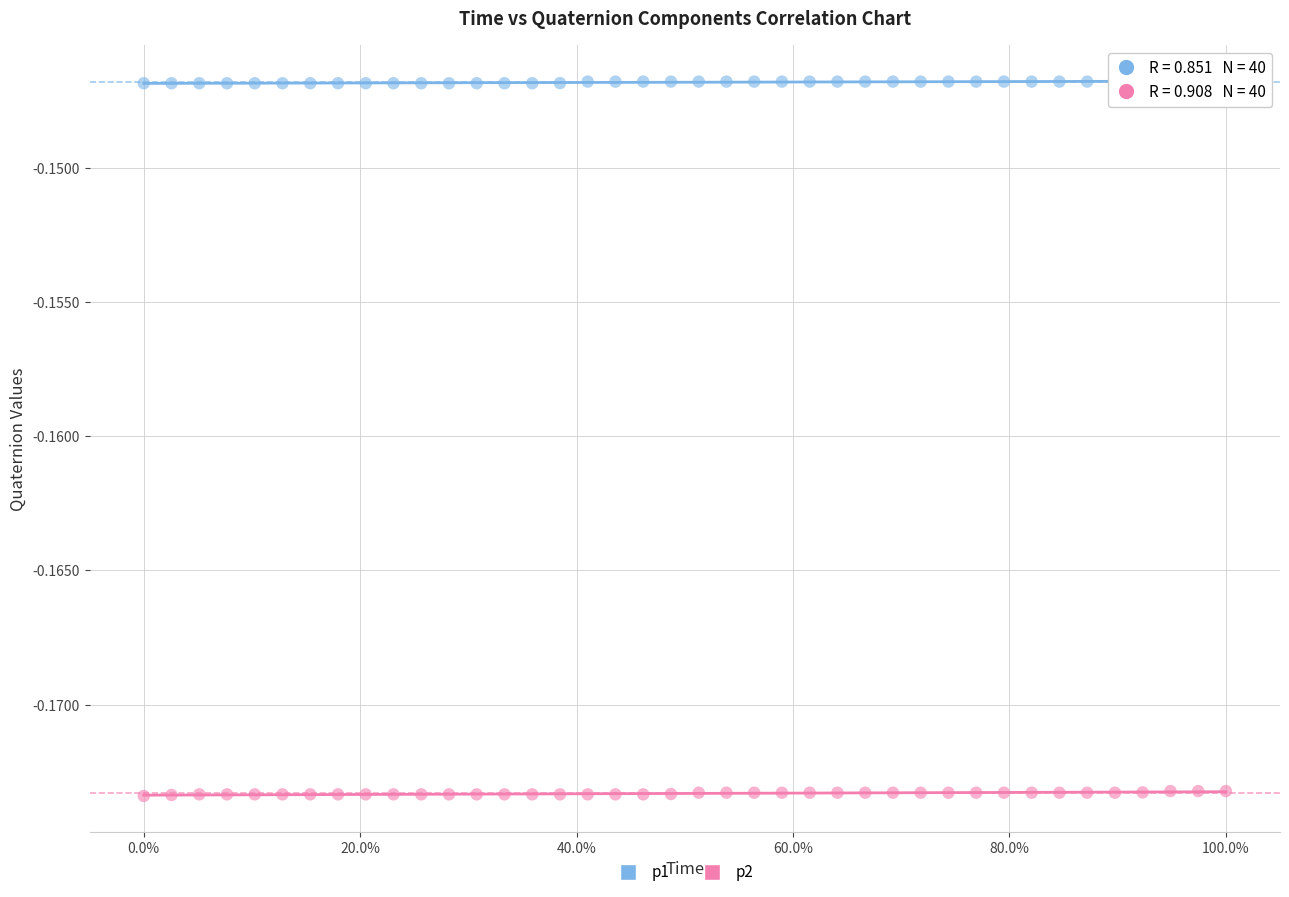

Which series reaches the maximum Y coordinate?

p1